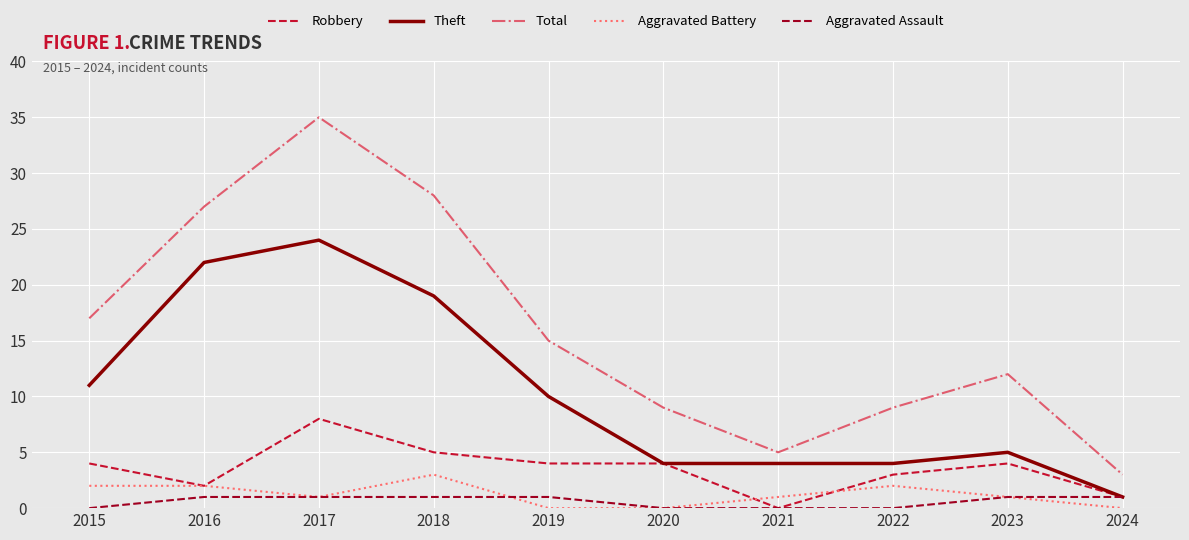

The Aggravated Battery series shows 0 at 2020. True or false?

True